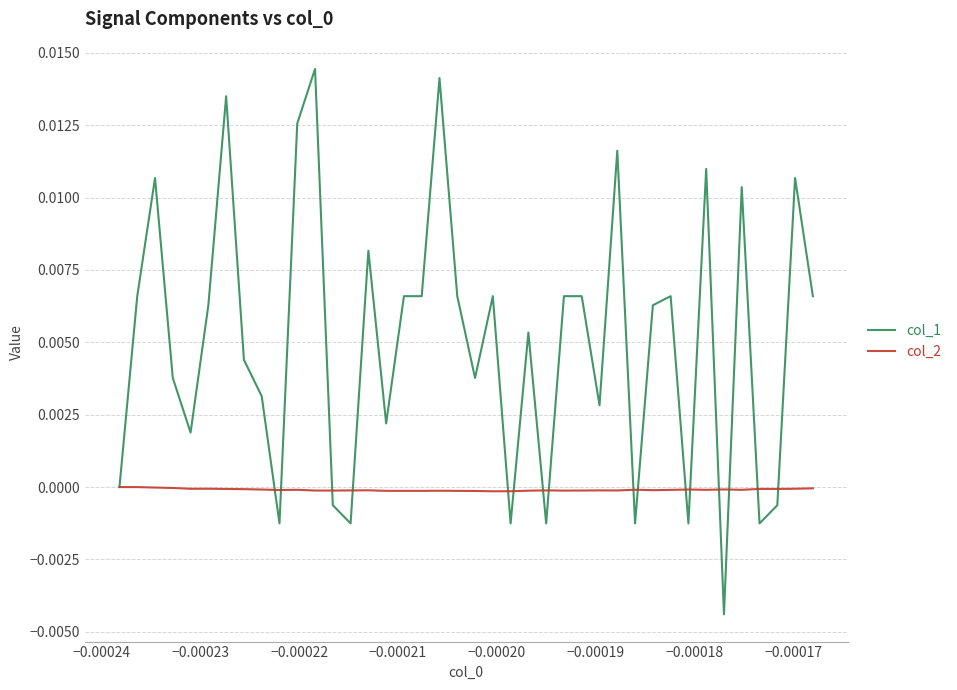

List the series in order of their peak value, lowest first.

col_2, col_1